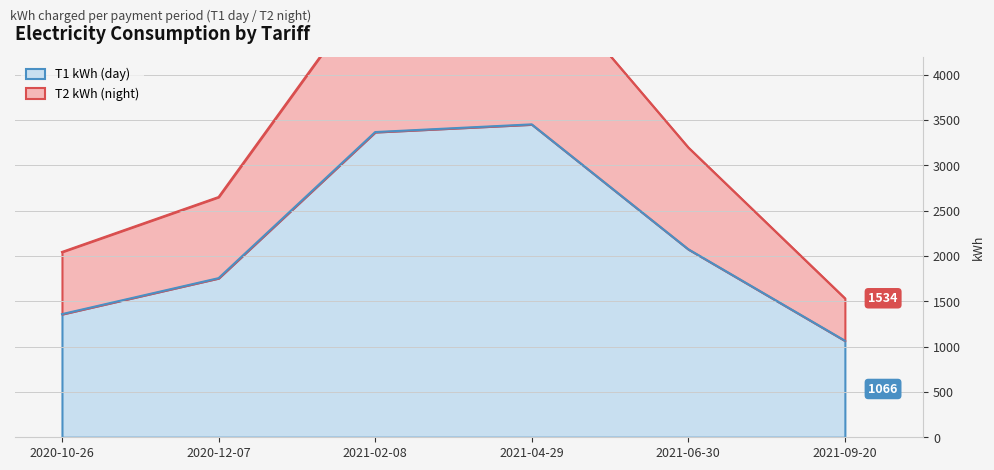

How many lines are shown in the chart?

2